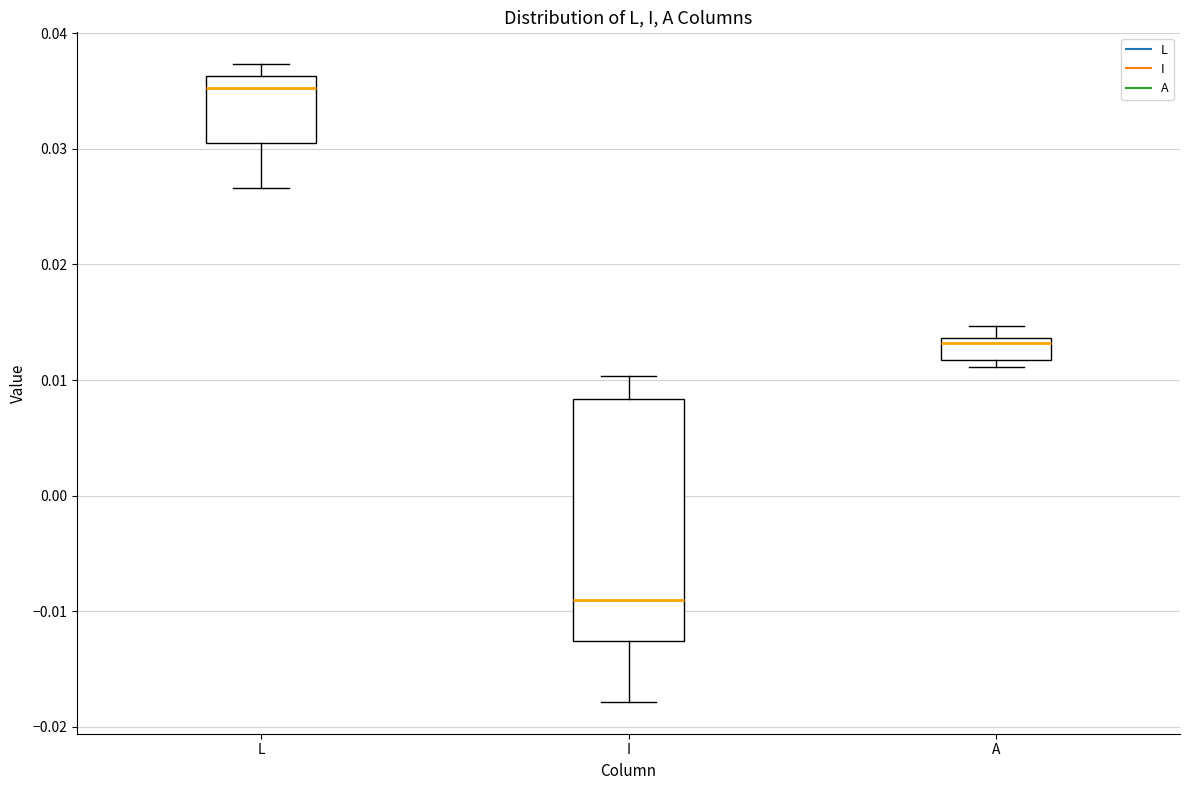

Reading left to right, transcribe this box plot: for each box, give where its median line is, the range the box spans, and where its two whiskers end, as read against the y-axis. The values are not printed on the chart, so give them approximately, as read against the axis.

L: median 0.035, box 0.031 to 0.036, whiskers 0.027 to 0.037
I: median -0.009, box -0.013 to 0.008, whiskers -0.018 to 0.010
A: median 0.013, box 0.012 to 0.014, whiskers 0.011 to 0.015